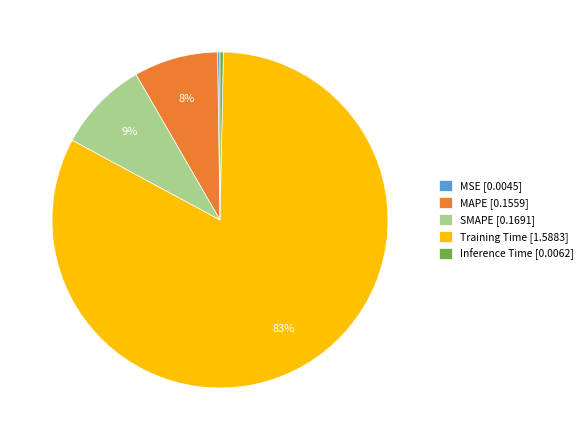

The Inference Time slice represents 0% of the pie. True or false?

True